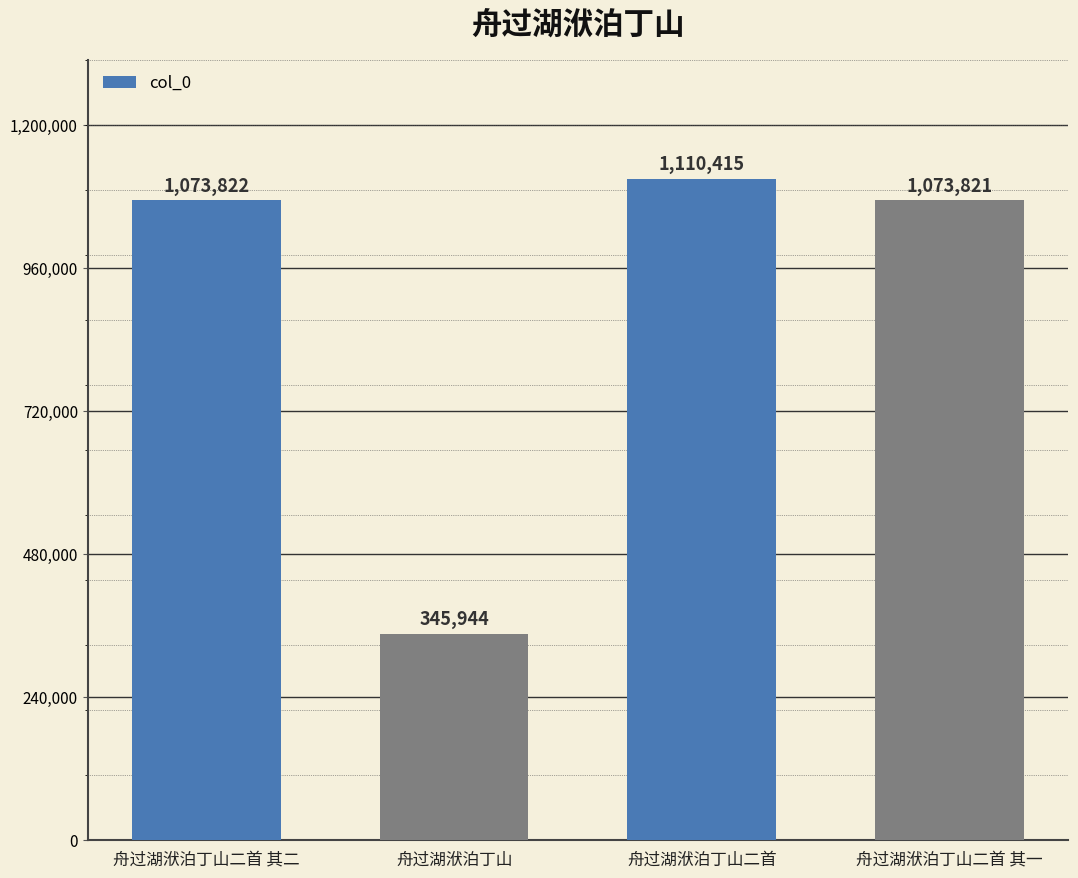

Reading left to right, transcribe all the data shown in this chart.

舟过湖洑泊丁山二首 其二=1073822	舟过湖洑泊丁山=345944	舟过湖洑泊丁山二首=1110415	舟过湖洑泊丁山二首 其一=1073821